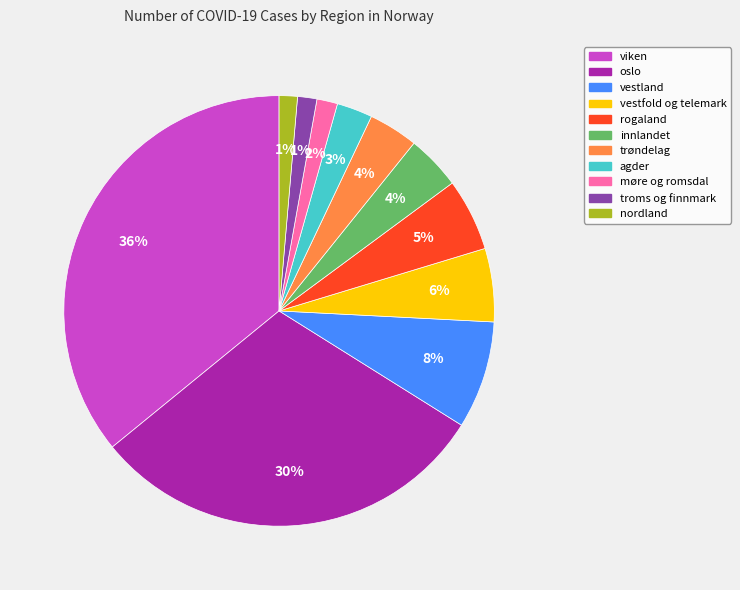

Is it true that nordland is 1% of the pie?

True